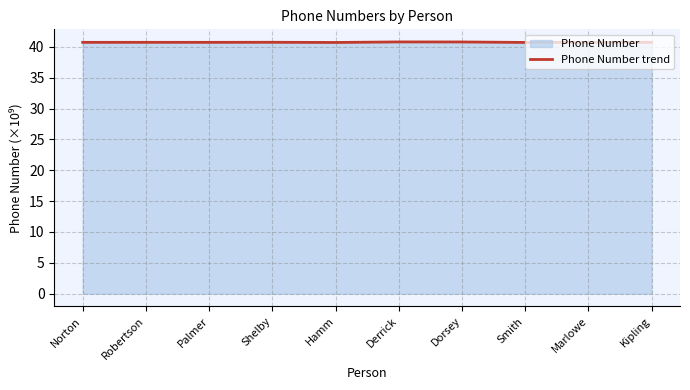

What position from the left is Robertson?

2